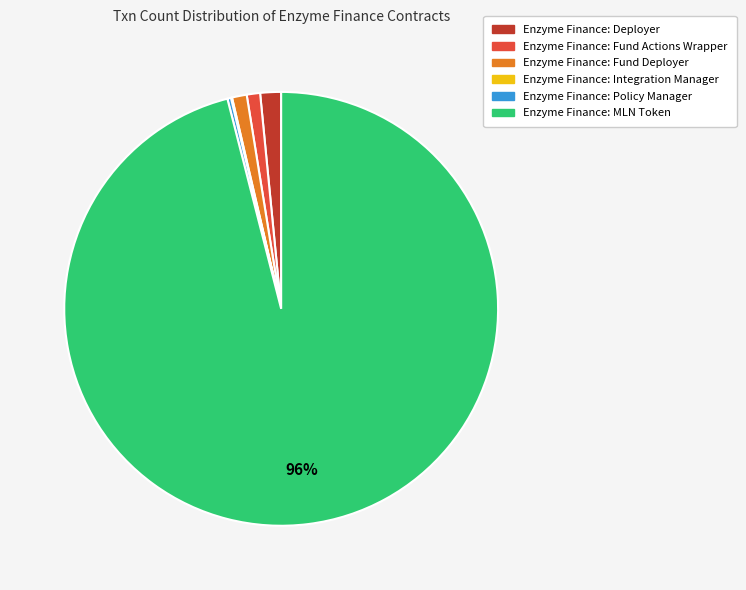

Do Enzyme Finance: Fund Deployer and Enzyme Finance: Deployer together represent more than half of the pie?

No